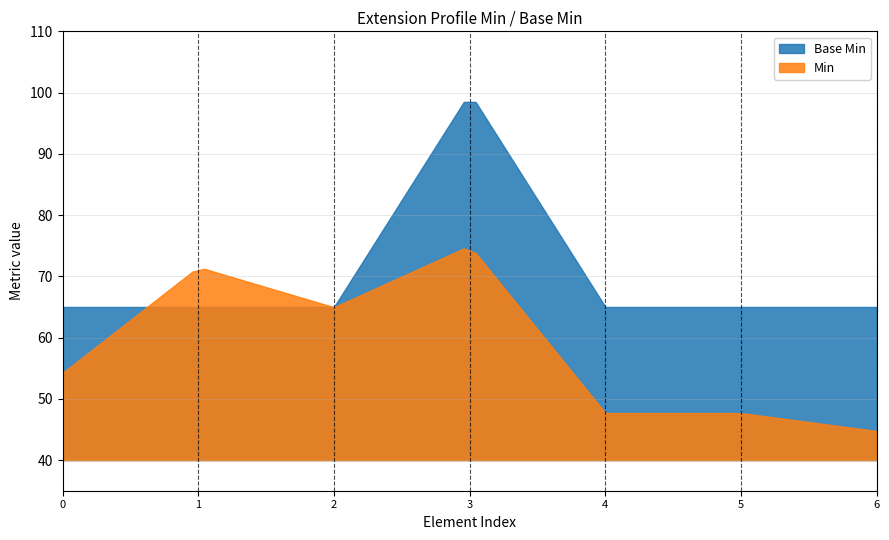

Which series has the largest range (max minus min)?

Base Min